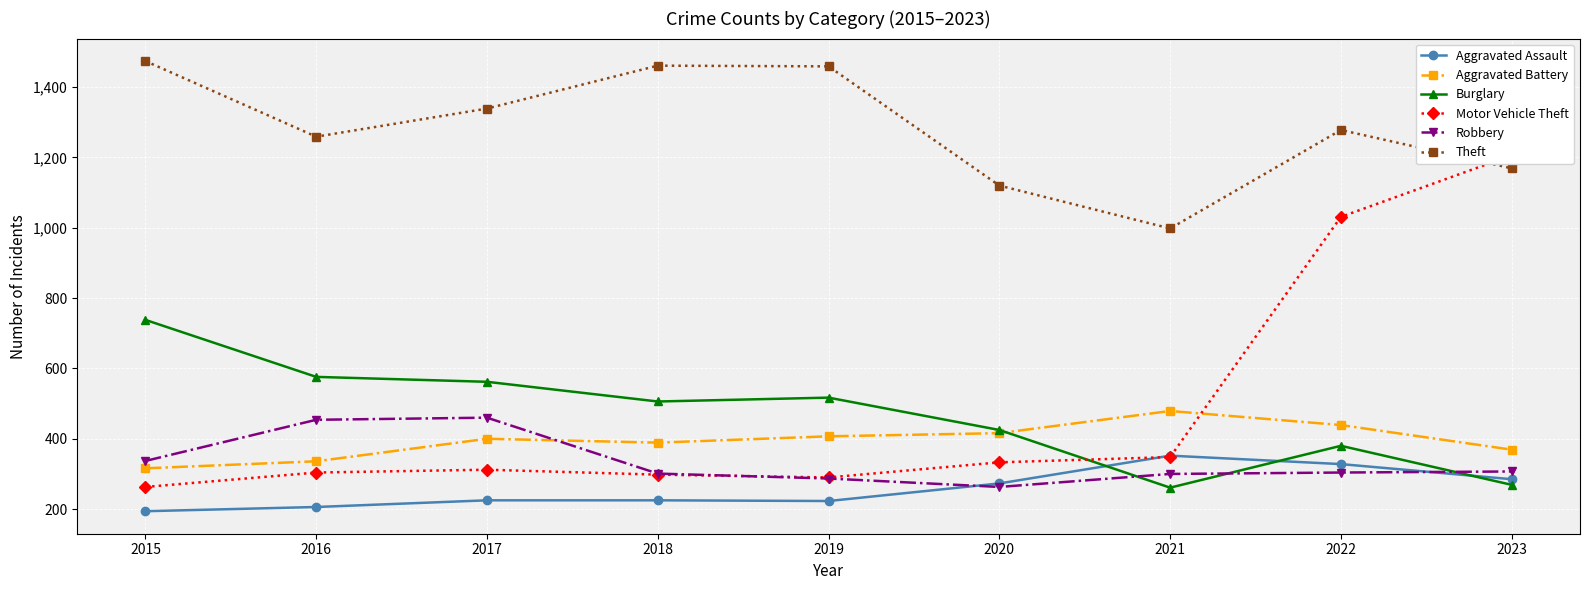

True or false: Robbery and Theft intersect in this chart.

False